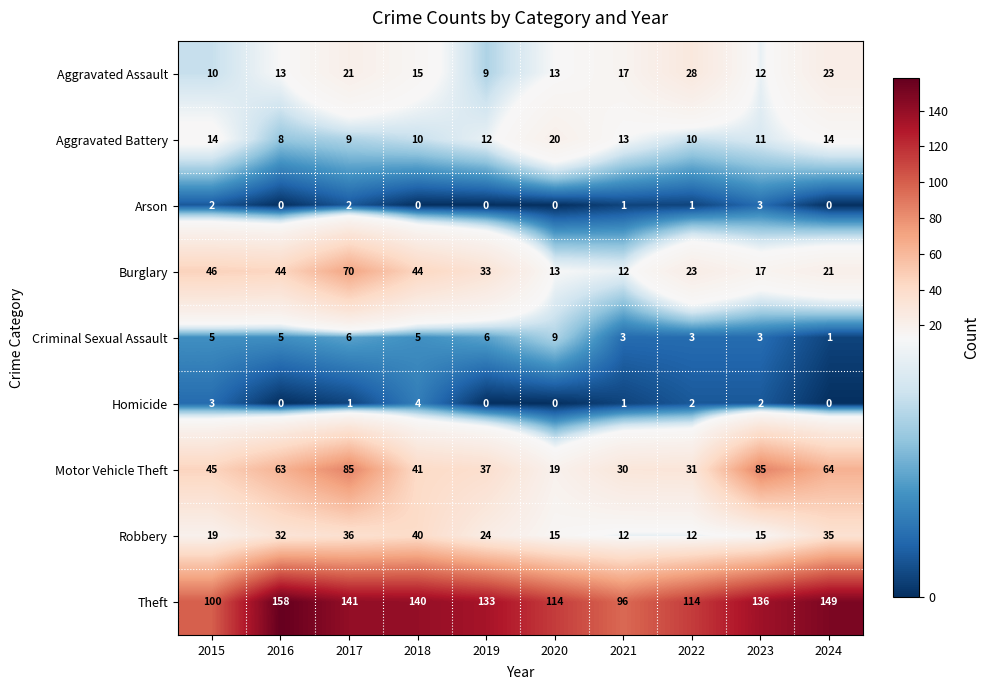

What is the difference between the highest and lowest values at 2016?

158